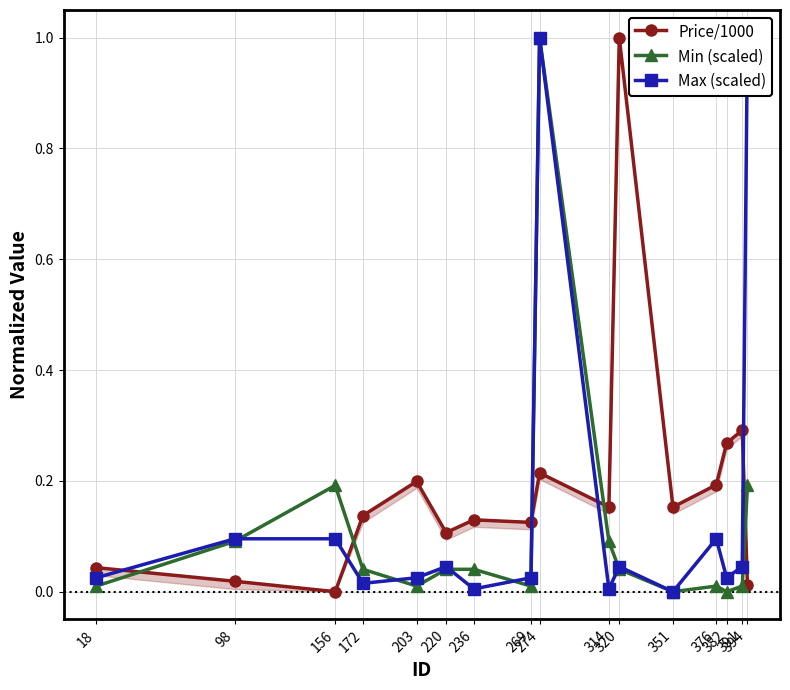

Is it true that Max (scaled) equals 0.0 at 269?

False